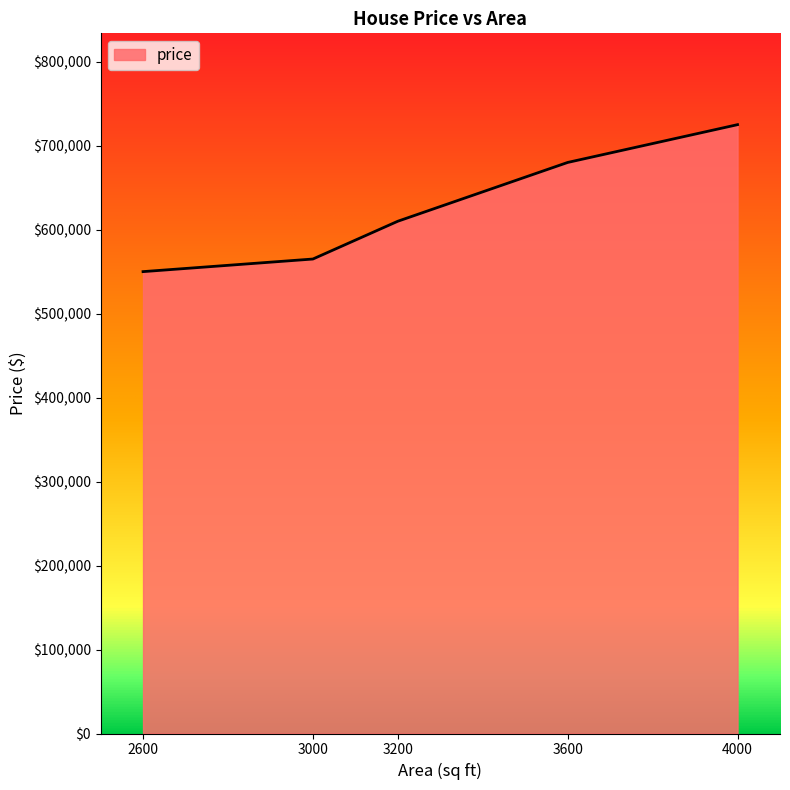

Is it true that the value at 3600 is 680000?

True